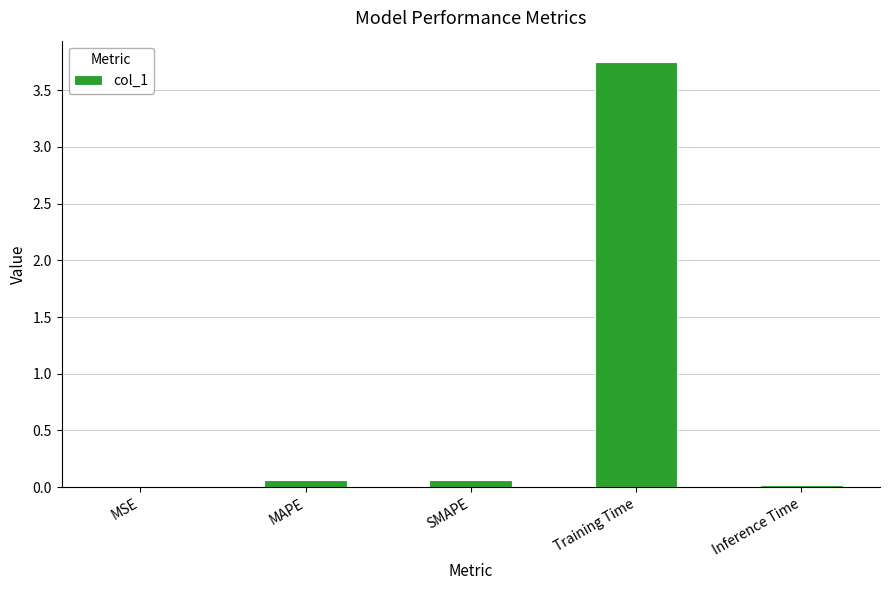

Which category has the highest value across all series?

Training Time